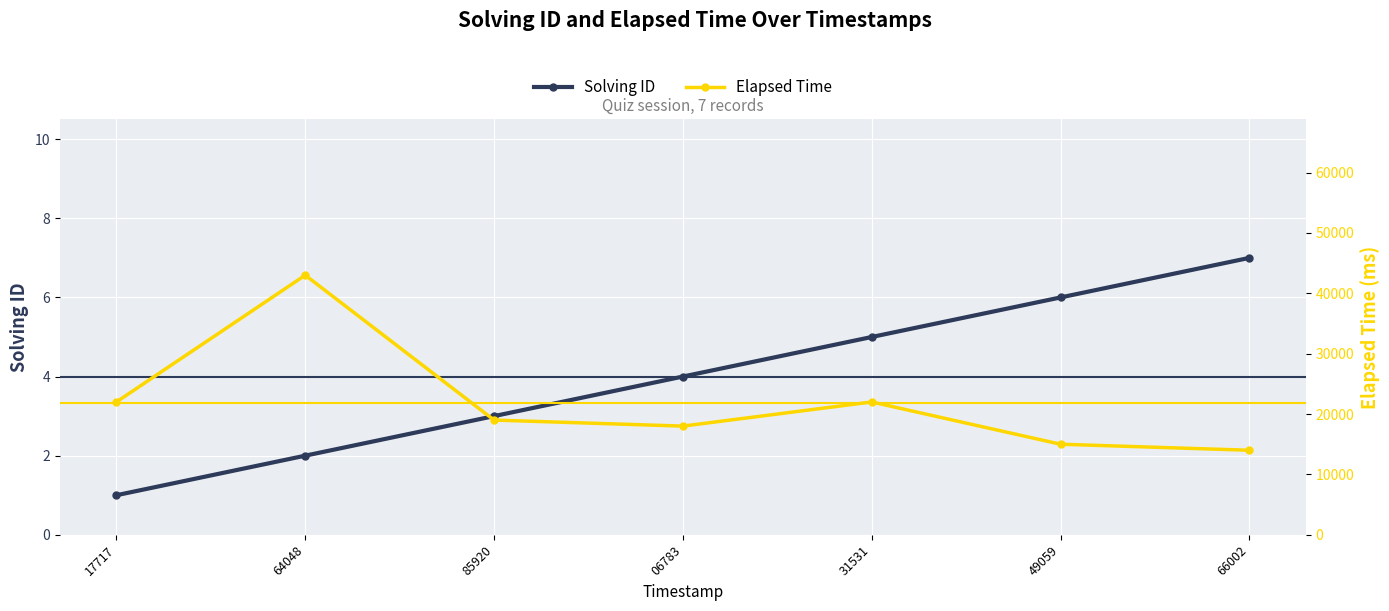

At 66002, list the series in order from largest to smallest.

Elapsed Time, Solving ID